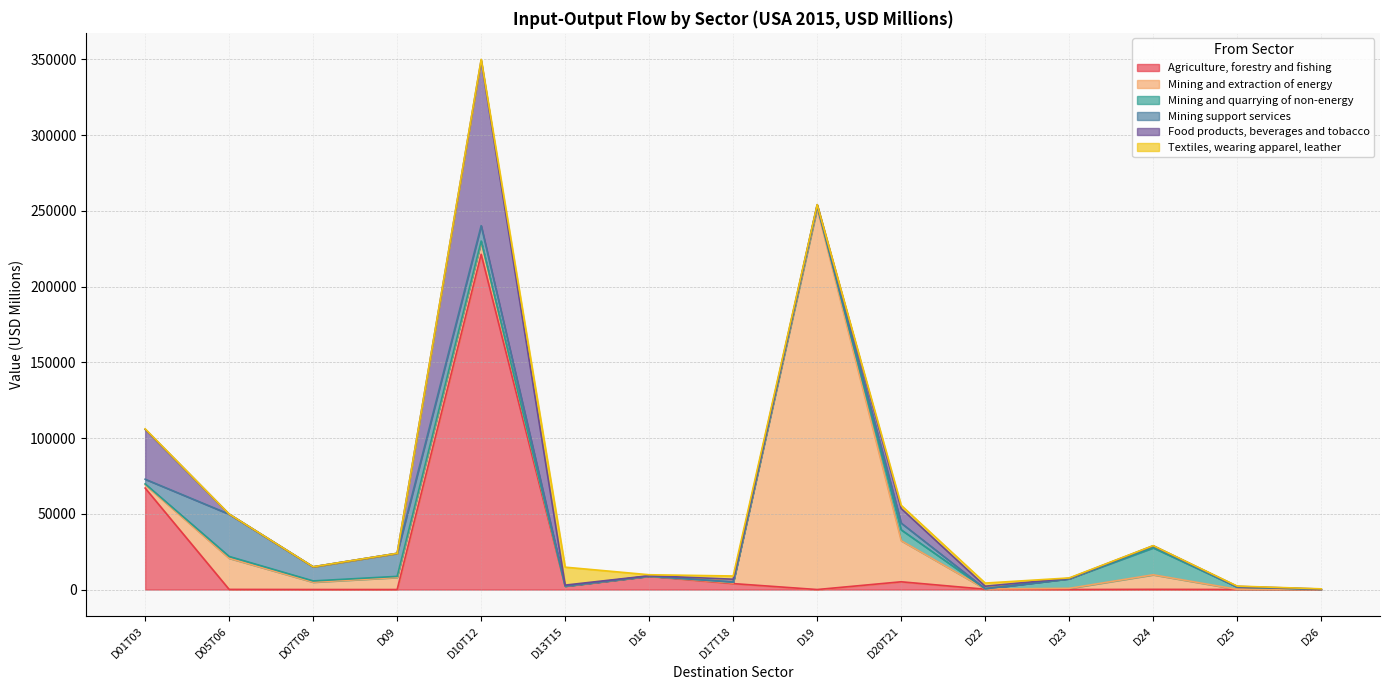

Is the value of Mining and quarrying of non-energy at D26 greater than the value of Textiles, wearing apparel, leather at D23?

No